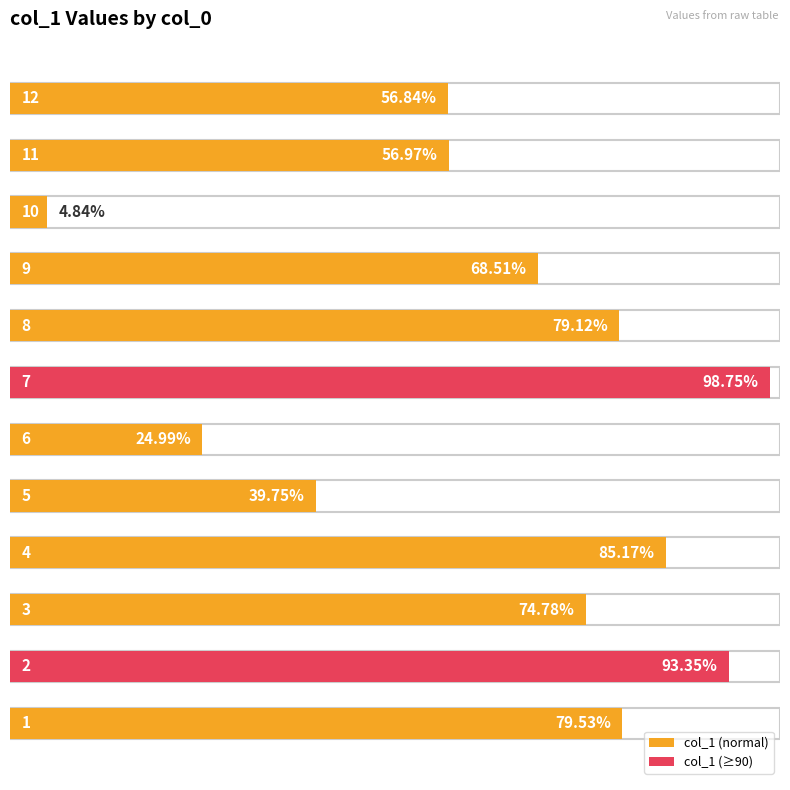

Reading right to left, list all the values displayed in this chart.

56.8	57.0	4.8	68.5	79.1	98.8	25.0	39.8	85.2	74.8	93.4	79.5